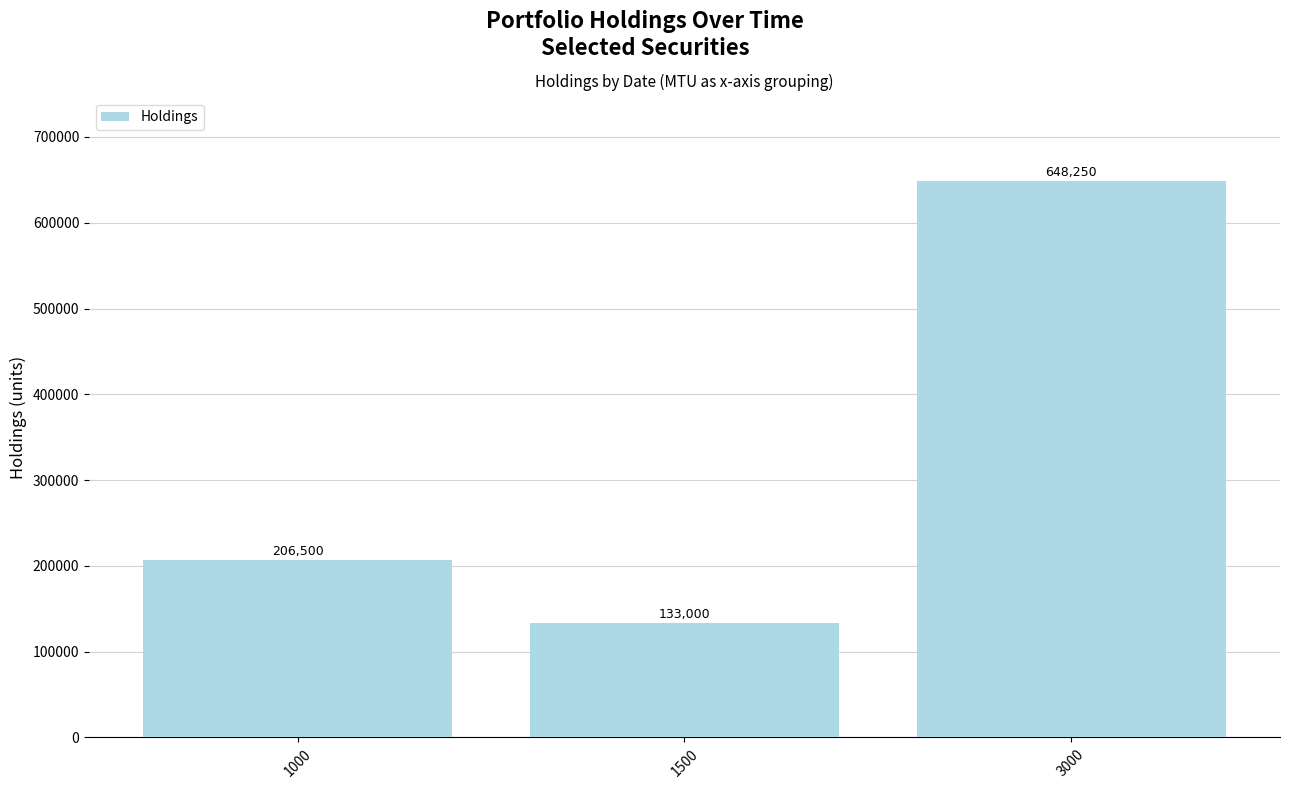

What is the difference between the second highest and minimum values?

73500